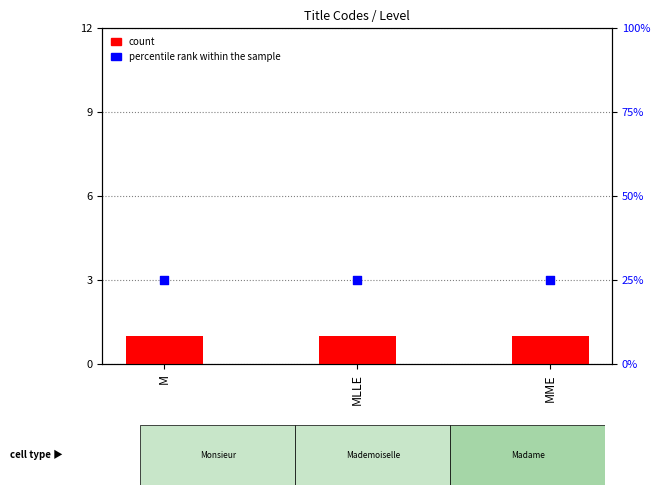

What is the total value across all series at MME?

26